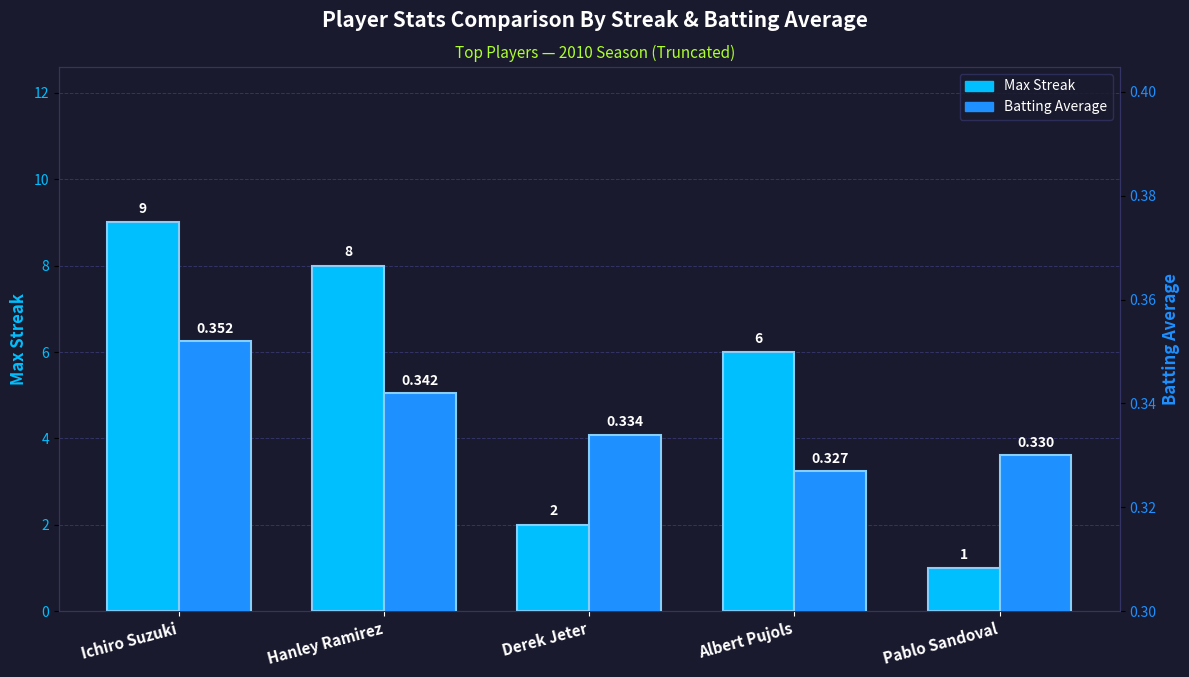

List the series in order of their overall mean, lowest first.

Batting Average, Max Streak